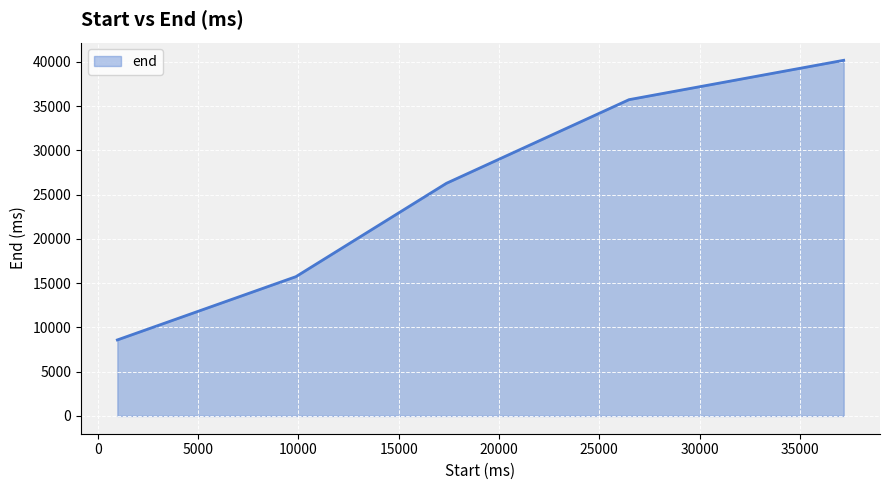

What is the greatest value displayed?

40190